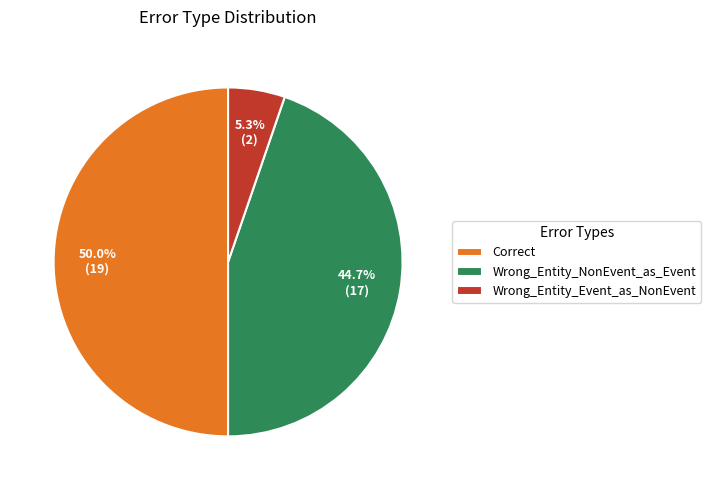

True or false: Correct accounts for 50% of the total.

True